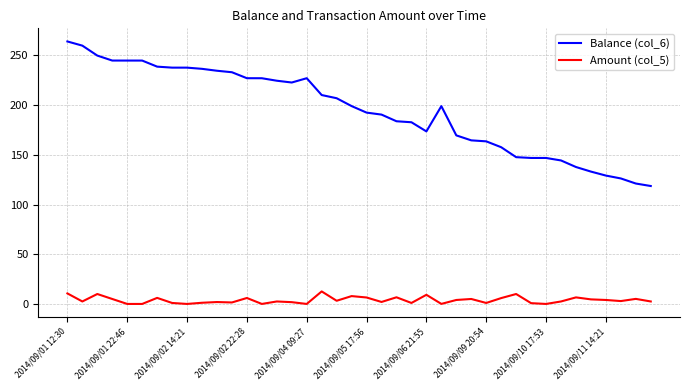

True or false: Balance (col_6) and Amount (col_5) cross at least once.

False